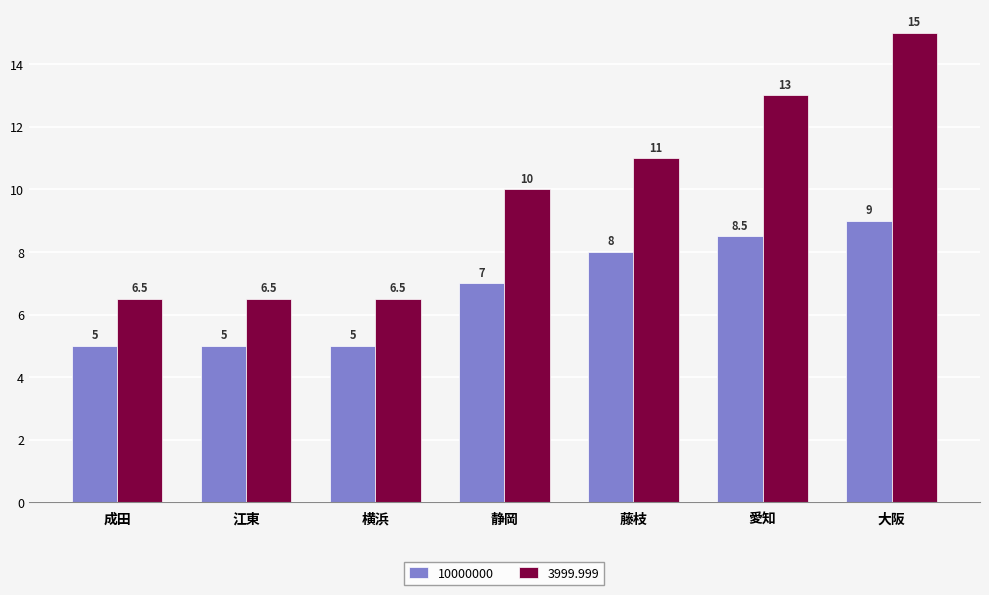

Which series changed the most between 愛知 and 大阪?

3999.999